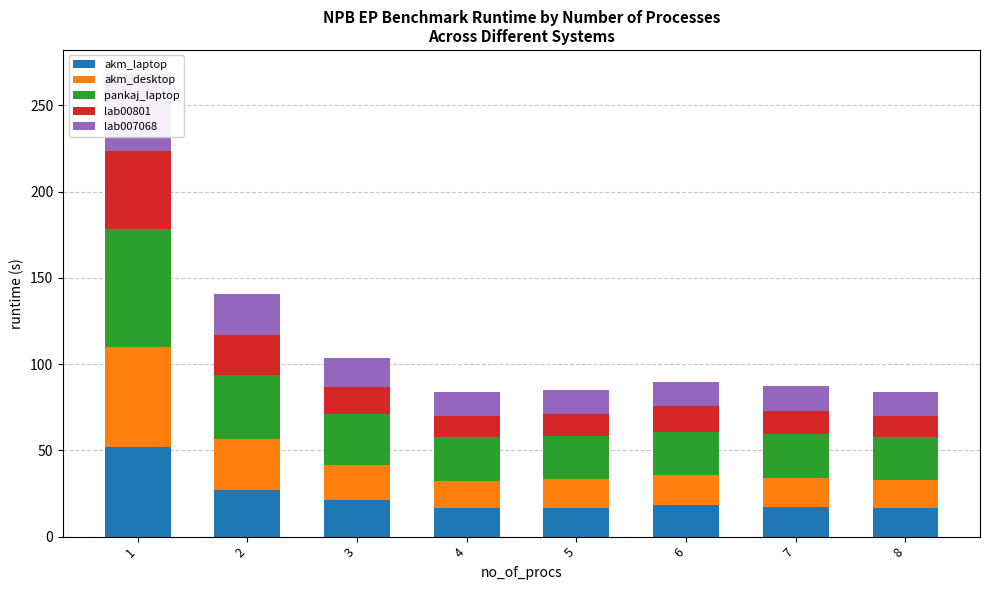

Reading right to left, extract all data points from this chart.

akm_laptop: 8=16.7	7=17.1	6=18.5	5=16.8	4=16.6	3=21.2	2=26.9	1=51.6
akm_desktop: 8=16.1	7=16.6	6=17.2	5=16.8	4=15.8	3=20.5	2=29.8	1=58.1
pankaj_laptop: 8=24.9	7=25.5	6=24.8	5=24.8	4=25.3	3=29.1	2=37.1	1=68.4
lab00801: 8=12.2	7=13.7	6=14.9	5=12.4	4=12.0	3=15.7	2=22.8	1=45.3
lab007068: 8=14.1	7=14.2	6=14.1	5=14.0	4=14.2	3=16.8	2=23.9	1=45.2